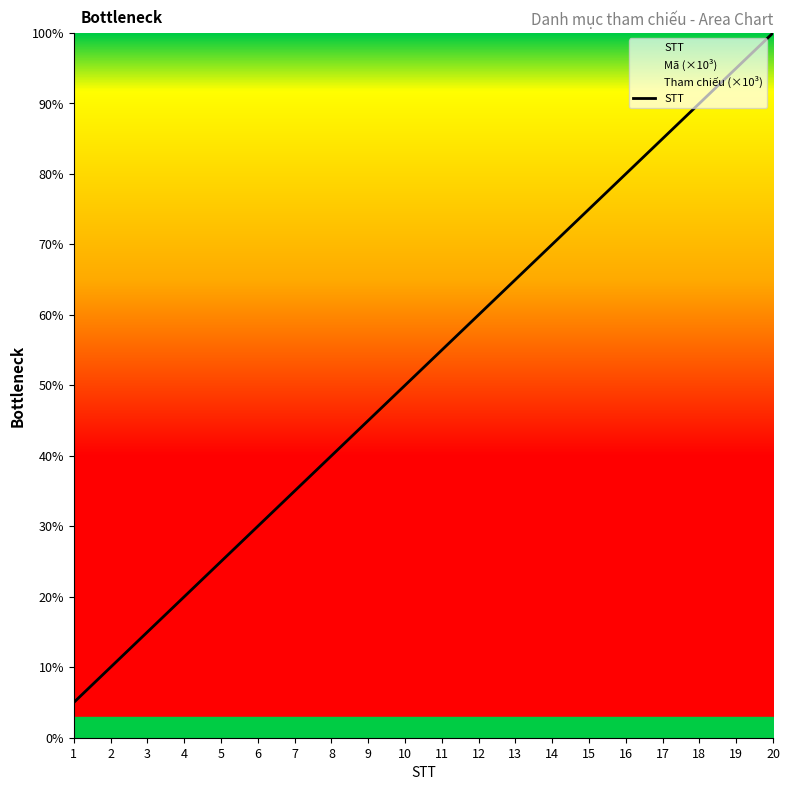

What is the difference between the values at 5 and 19?

70.0